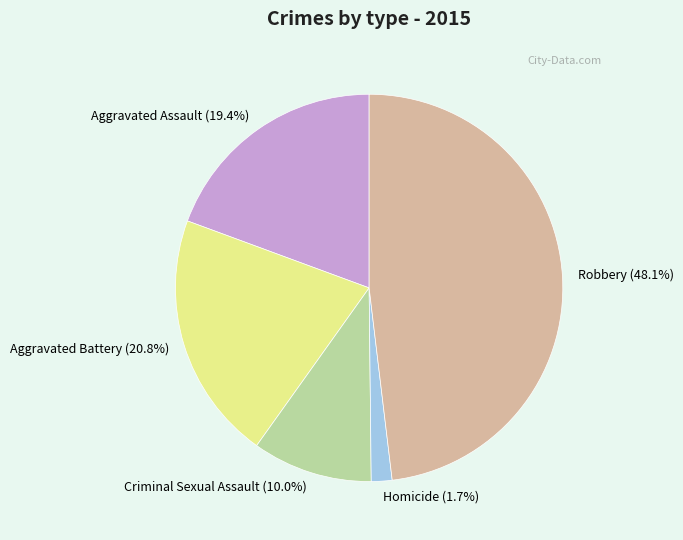

Which has a higher value, Homicide or Aggravated Assault?

Aggravated Assault